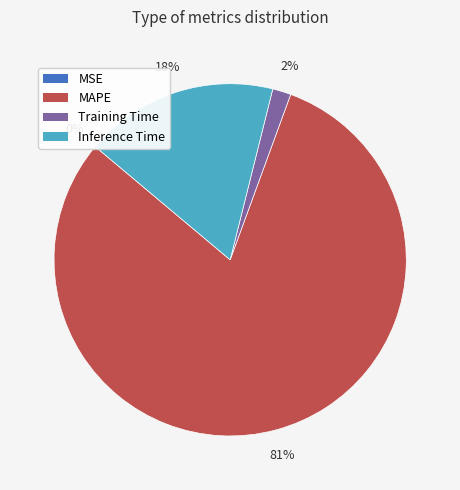

Combined, do Training Time and MAPE account for over 50%?

Yes